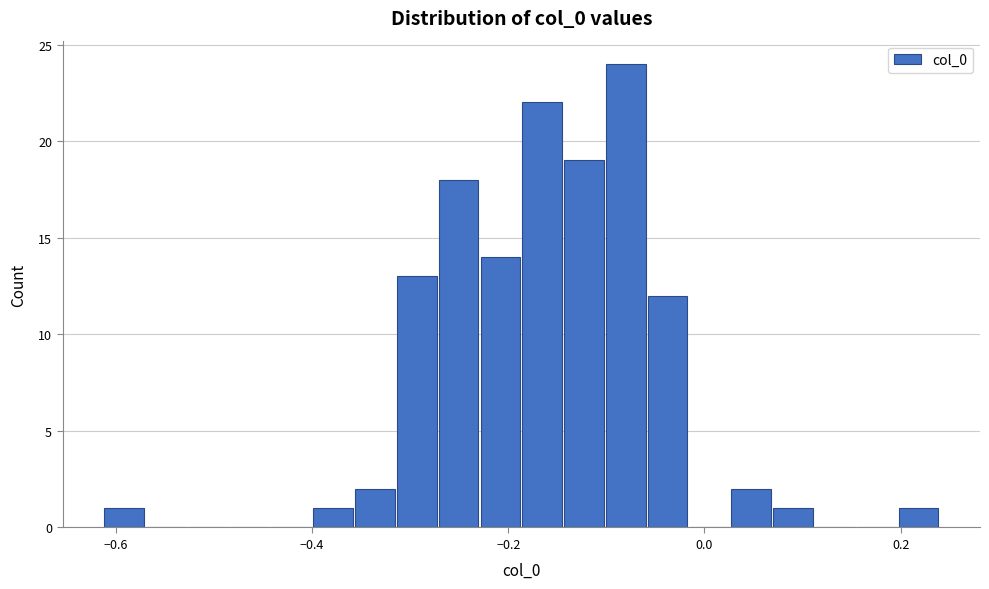

Read against the x-axis, roughly where is the centre of the tallest bar?

-0.08